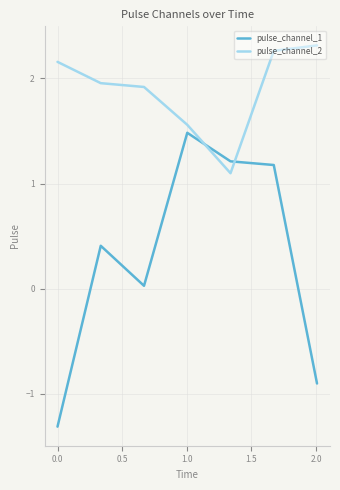

What is the difference between the maximum and minimum values in the pulse_channel_1 series?

2.8